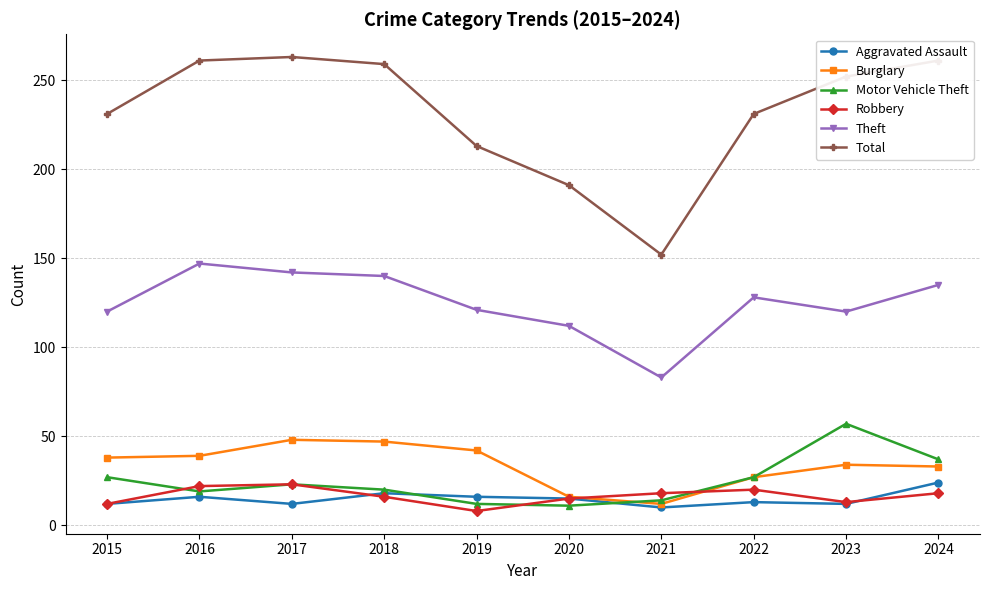

True or false: Total and Robbery cross at least once.

False